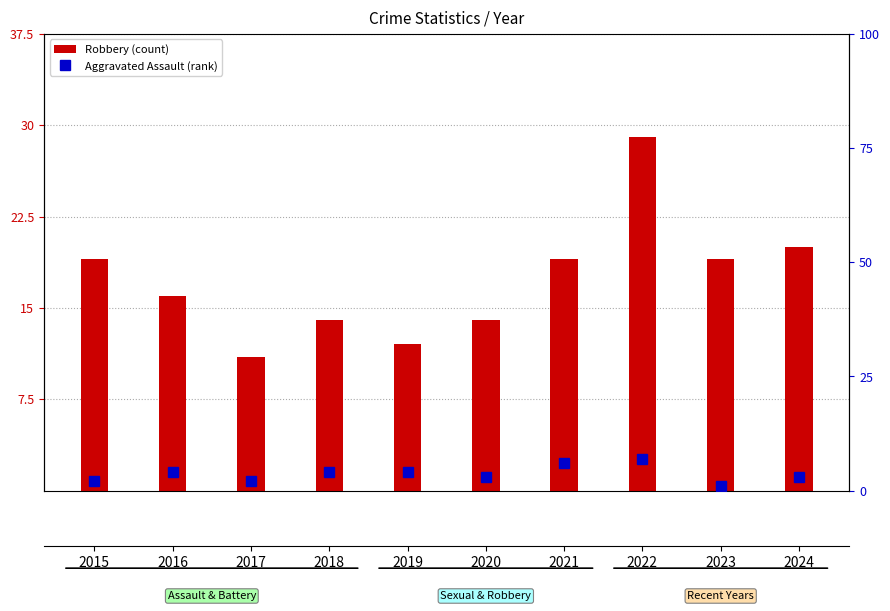

What is the difference between the Robbery (count) values at 2015 and 2024?

1